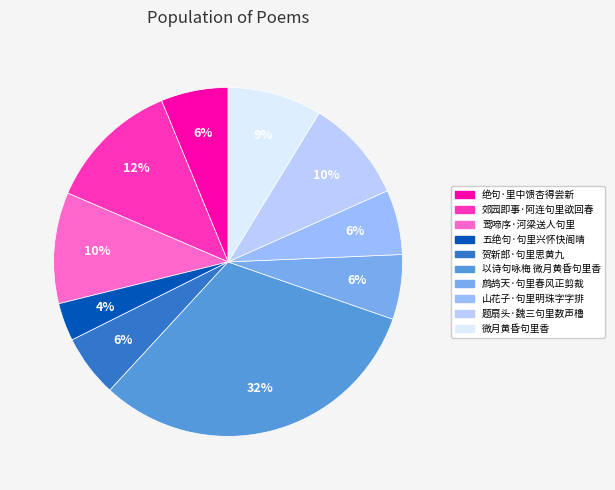

Which slice is the largest?

以诗句咏梅 微月黄昏句里香